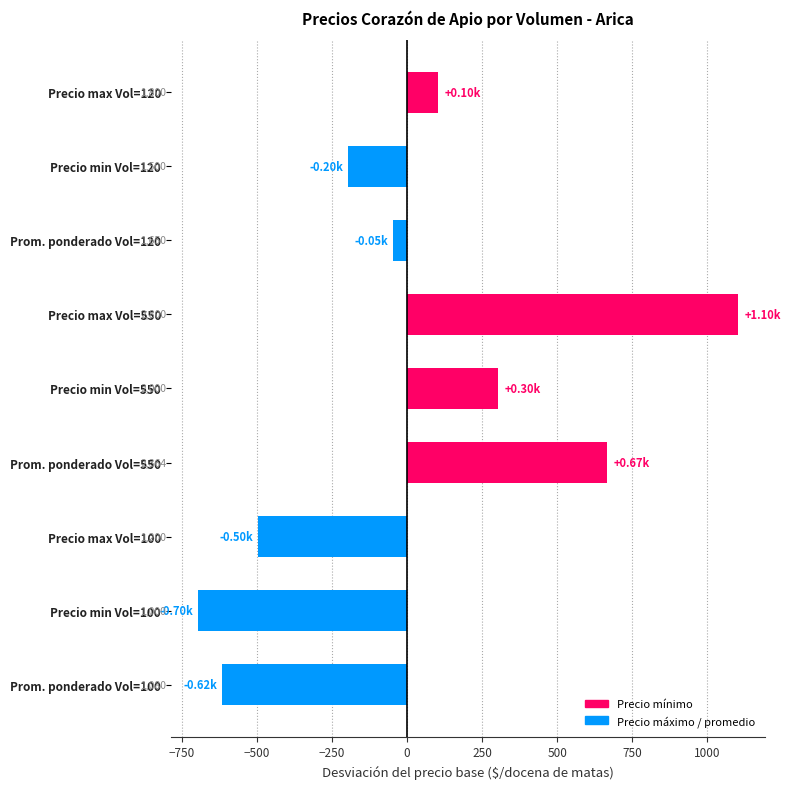

Does the chart contain any negative values?

Yes